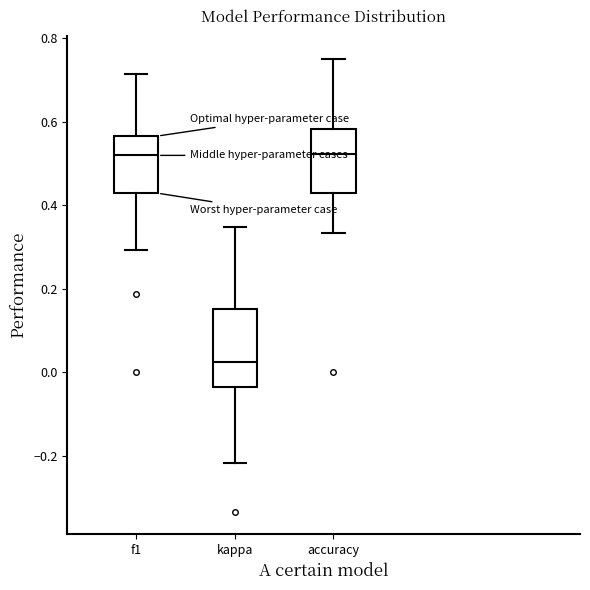

Reading left to right, read every box against the y-axis: the position of its median line, the range the box covers, and the ends of its whiskers. The values are not printed on the chart, so give them approximately, as read against the axis.

f1: median 0.52, box 0.42 to 0.56, whiskers 0.30 to 0.72
kappa: median 0.02, box -0.04 to 0.16, whiskers -0.22 to 0.34
accuracy: median 0.52, box 0.42 to 0.58, whiskers 0.34 to 0.76